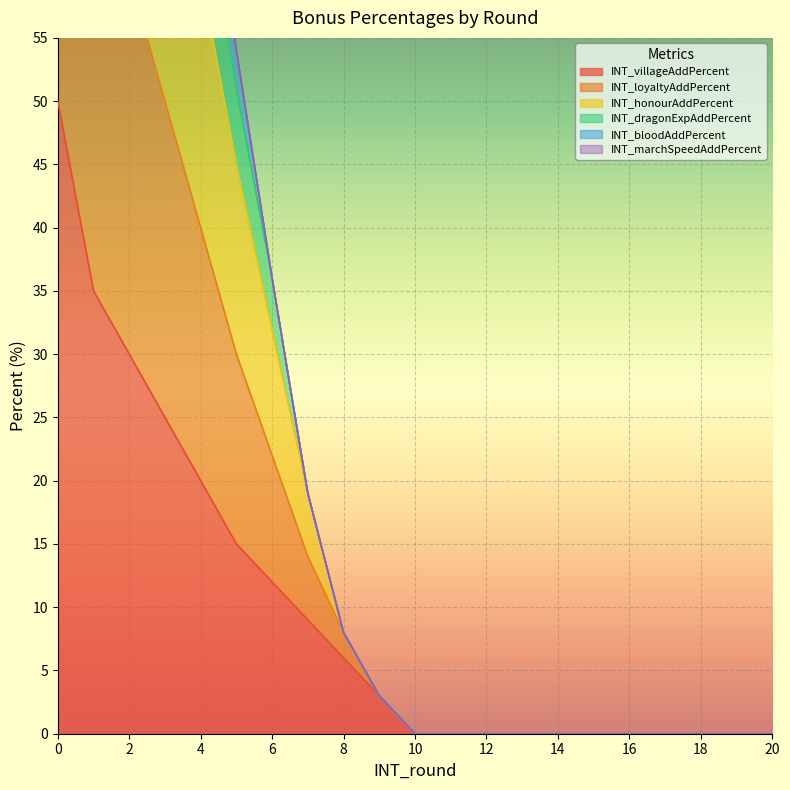

What is the value of the INT_loyaltyAddPercent point at the 10th from the left?

3